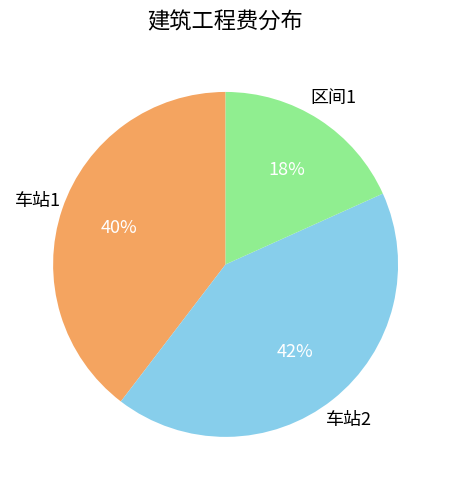

Is there any slice that represents more than half of the pie?

No